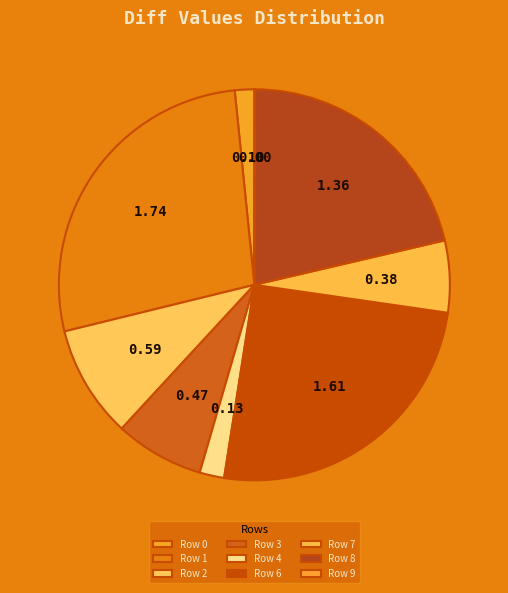

Which slice is the largest?

Row 1